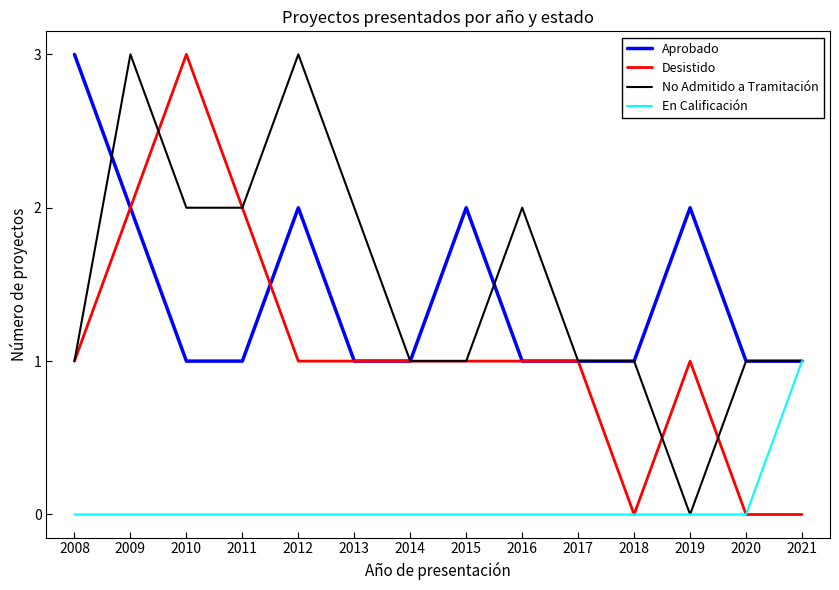

What is the difference between the highest and lowest values at 2008?

3